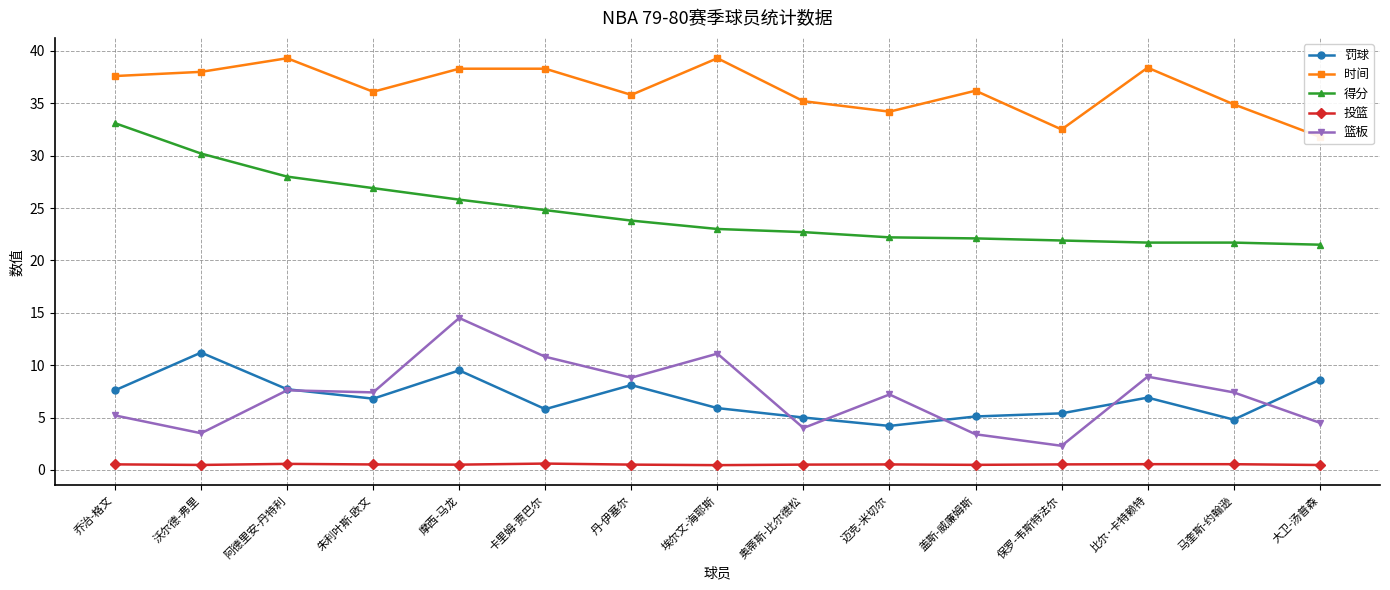

Rank the categories by 时间 value from lowest to highest.

大卫-汤普森, 保罗-韦斯特法尔, 迈克-米切尔, 马奎斯-约翰逊, 奥蒂斯-比尔德松, 丹-伊塞尔, 朱利叶斯-欧文, 盖斯-威廉姆斯, 乔治-格文, 沃尔德-弗里, 摩西-马龙, 卡里姆-贾巴尔, 比尔·卡特赖特, 阿德里安-丹特利, 埃尔文-海耶斯